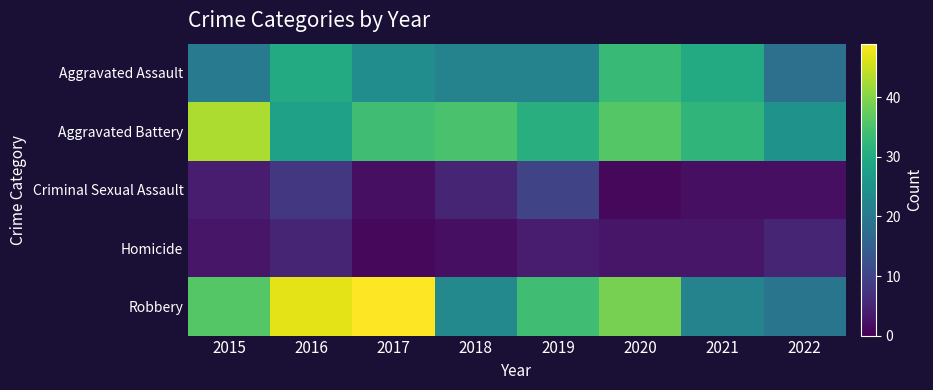

How many data points does each series have?

8